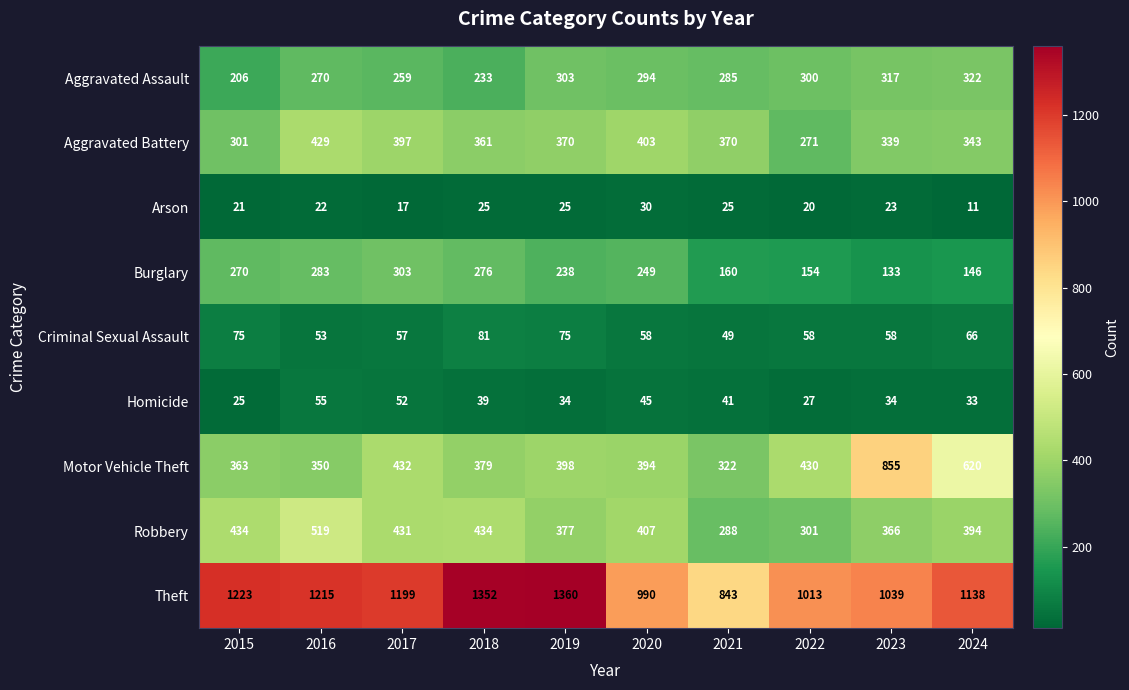

Rank the series at 2023 from highest to lowest value.

Theft, Motor Vehicle Theft, Robbery, Aggravated Battery, Aggravated Assault, Burglary, Criminal Sexual Assault, Homicide, Arson